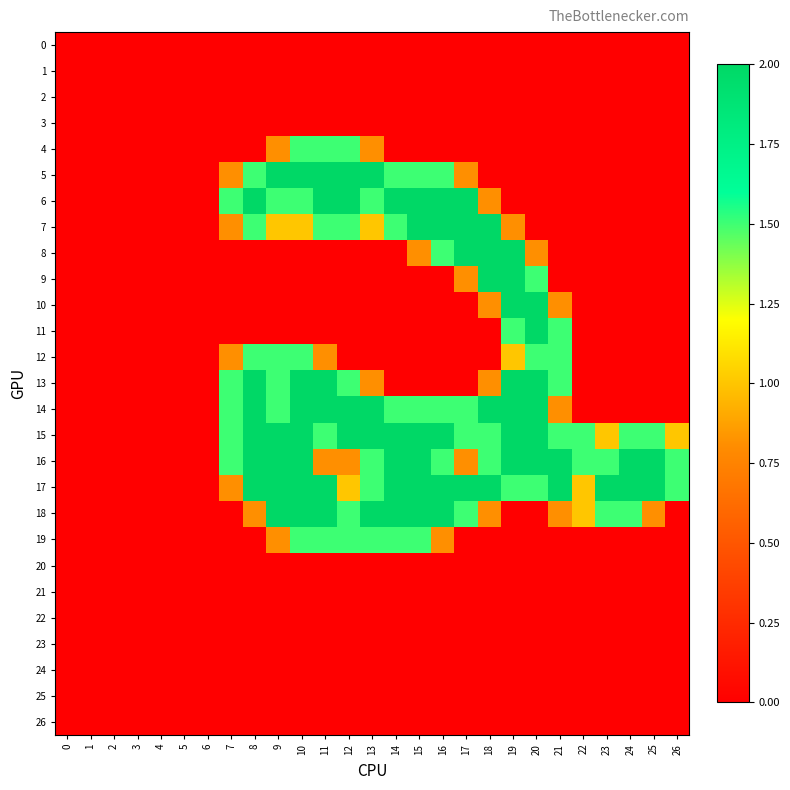

What is the greatest value displayed?

2.0